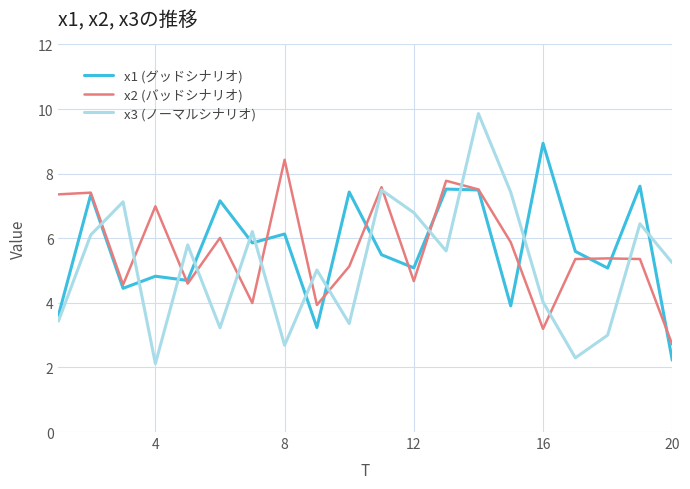

Reading right to left, transcribe all the data shown in this chart.

x1 (グッドシナリオ): 2.2	7.6	5.1	5.6	8.9	3.9	7.5	7.5	5.1	5.5	7.4	3.2	6.1	5.9	7.2	4.7	4.8	4.5	7.4	3.6
x2 (バッドシナリオ): 2.7	5.4	5.4	5.4	3.2	5.9	7.5	7.8	4.7	7.6	5.1	3.9	8.4	4.0	6.0	4.6	7.0	4.6	7.4	7.4
x3 (ノーマルシナリオ): 5.2	6.4	3.0	2.3	4.0	7.4	9.9	5.6	6.8	7.5	3.4	5.0	2.7	6.2	3.2	5.8	2.1	7.1	6.1	3.4